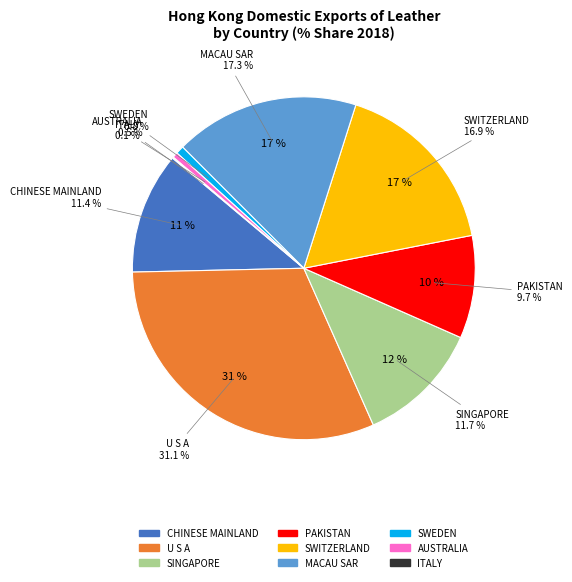

To the nearest percent, what is the difference between the largest and smallest slice percentages?

31%